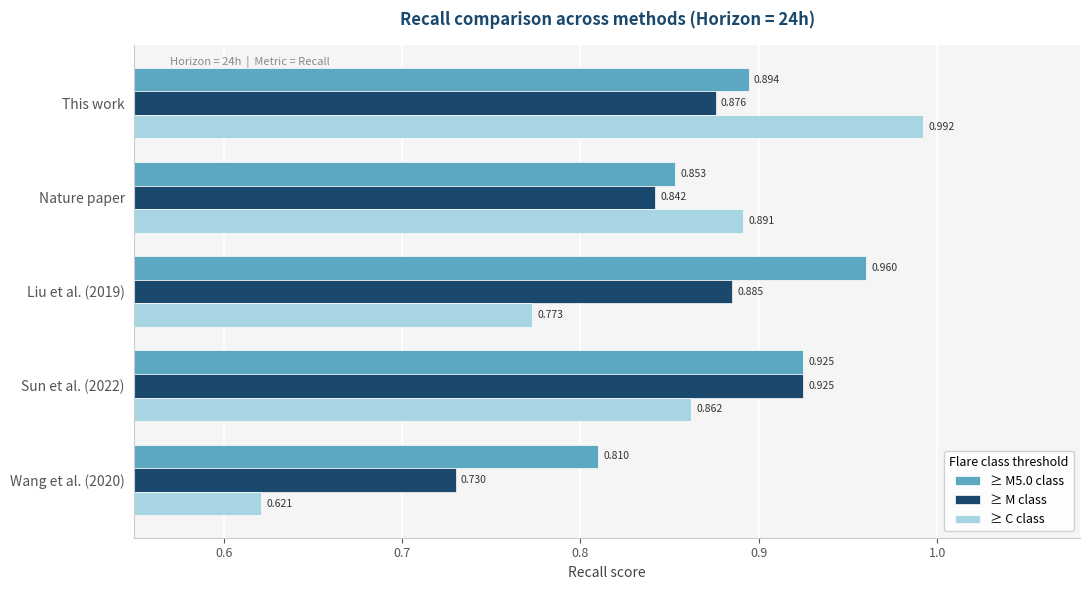

At which label does ≥ M class reach its minimum?

Wang et al. (2020)